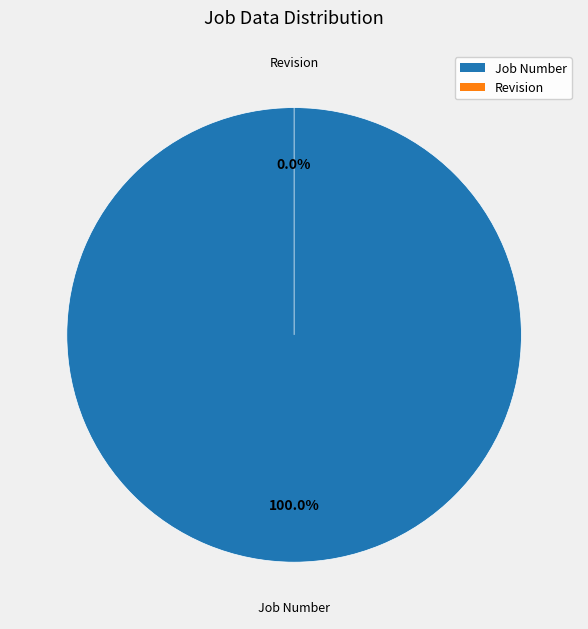

Which category accounts for the majority?

Job Number